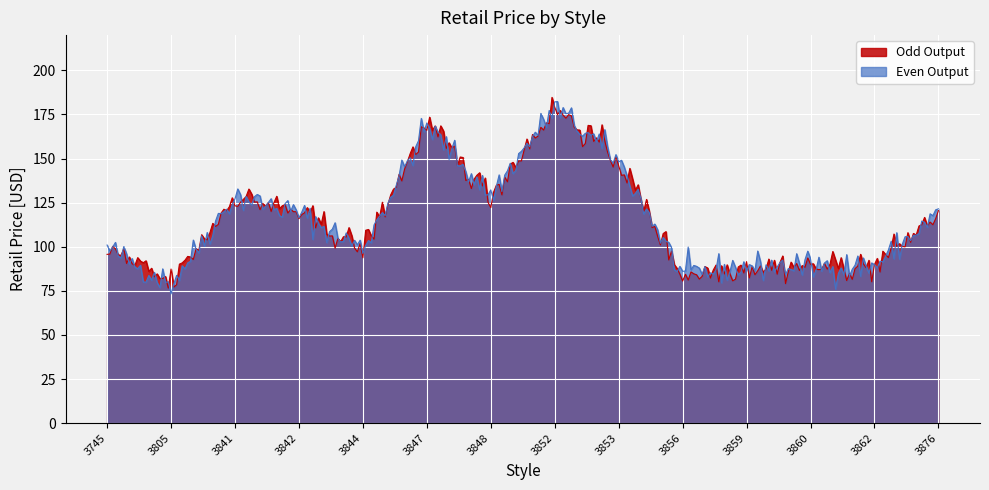

What is the difference between the values at 3745 and 3841?

30